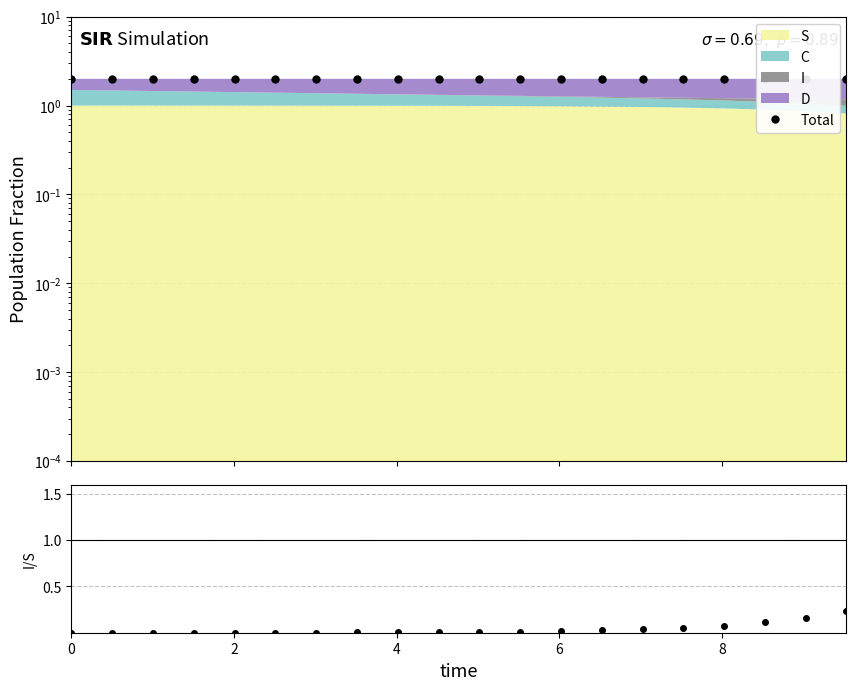

What is the average value of the Total series?

2.0